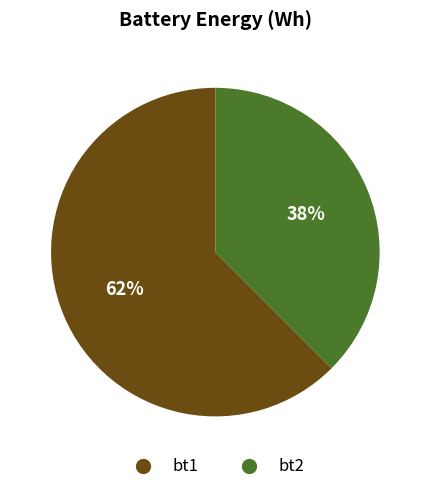

To the nearest percent, what portion does bt1 represent?

62%